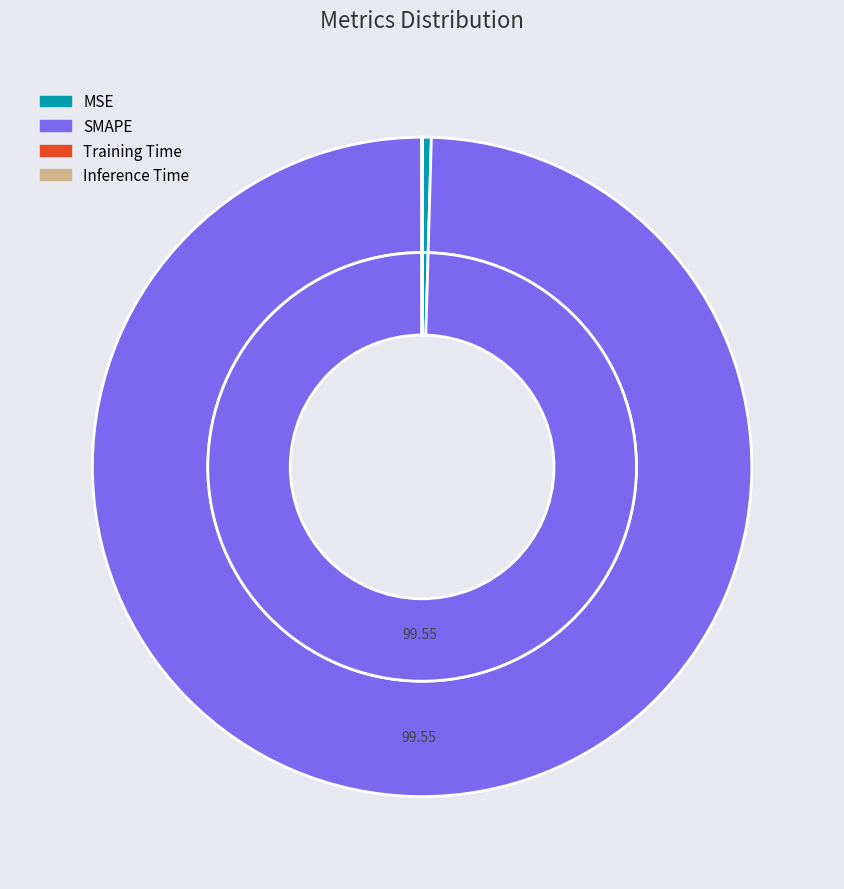

Is it true that MSE is 9% of the pie?

False